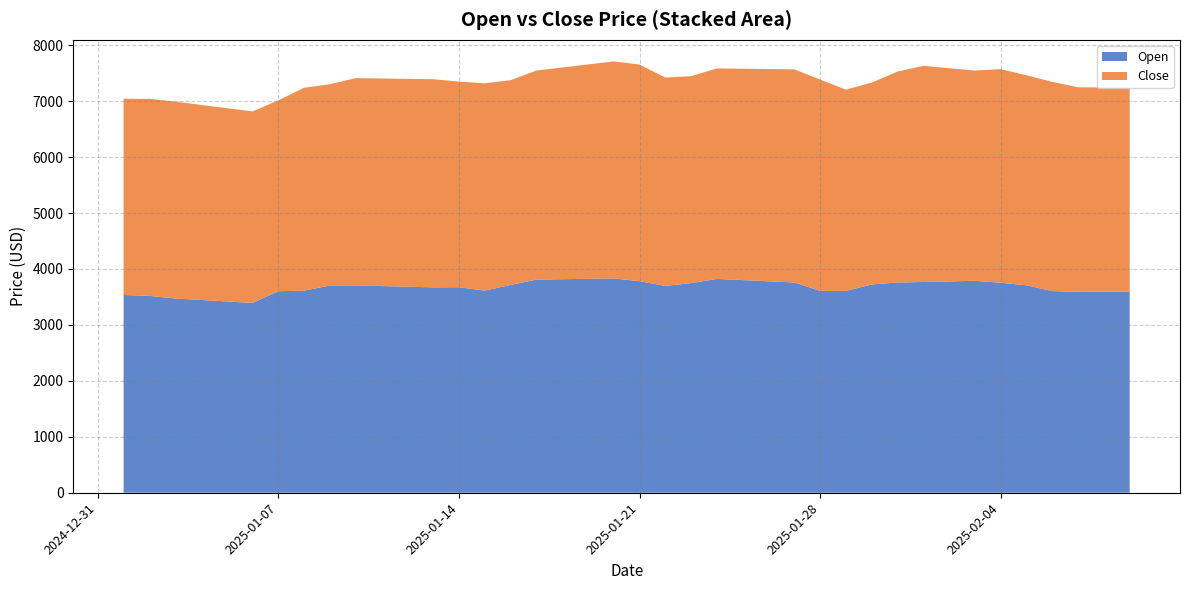

Reading left to right, extract all data points from this chart.

Open: 2025-01-01=3535.8	2025-01-02=3519.4	2025-01-03=3472.9	2025-01-04=3446.4	2025-01-05=3419.9	2025-01-06=3393.5	2025-01-07=3602.7	2025-01-08=3612.8	2025-01-09=3705.6	2025-01-10=3706.4	2025-01-11=3694.9	2025-01-12=3683.3	2025-01-13=3671.8	2025-01-14=3674.3	2025-01-15=3613.7	2025-01-16=3715.2	2025-01-17=3810.9	2025-01-18=3817.8	2025-01-19=3824.7	2025-01-20=3831.6	2025-01-21=3782.8	2025-01-22=3696.9	2025-01-23=3748.5	2025-01-24=3822.6	2025-01-25=3801.3	2025-01-26=3780.1	2025-01-27=3758.8	2025-01-28=3609.1	2025-01-29=3608.9	2025-01-30=3723.6	2025-01-31=3758.8	2025-02-01=3767.5	2025-02-02=3778.4	2025-02-03=3789.3	2025-02-04=3754.3	2025-02-05=3708.7	2025-02-06=3605.1	2025-02-07=3592.1	2025-02-08=3594.1	2025-02-09=3596.0
Close: 2025-01-01=3507.5	2025-01-02=3522.5	2025-01-03=3519.4	2025-01-04=3487.3	2025-01-05=3455.3	2025-01-06=3423.3	2025-01-07=3413.3	2025-01-08=3627.9	2025-01-09=3598.2	2025-01-10=3705.6	2025-01-11=3710.7	2025-01-12=3715.8	2025-01-13=3720.9	2025-01-14=3676.3	2025-01-15=3705.9	2025-01-16=3659.4	2025-01-17=3736.8	2025-01-18=3784.3	2025-01-19=3831.8	2025-01-20=3879.3	2025-01-21=3871.7	2025-01-22=3725.9	2025-01-23=3698.8	2025-01-24=3763.3	2025-01-25=3779.0	2025-01-26=3794.6	2025-01-27=3810.3	2025-01-28=3777.6	2025-01-29=3596.9	2025-01-30=3608.9	2025-01-31=3770.8	2025-02-01=3864.8	2025-02-02=3811.5	2025-02-03=3758.1	2025-02-04=3819.1	2025-02-05=3754.3	2025-02-06=3740.4	2025-02-07=3656.6	2025-02-08=3649.9	2025-02-09=3643.2